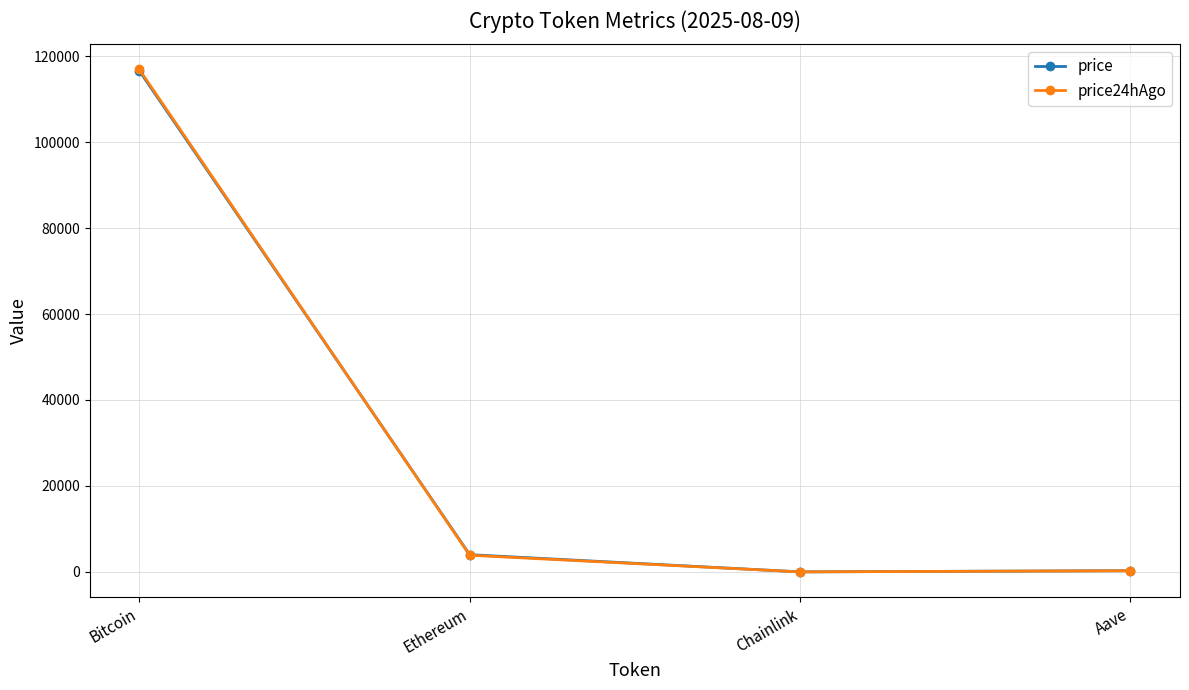

True or false: price has more than 2 points higher than both neighbors.

False